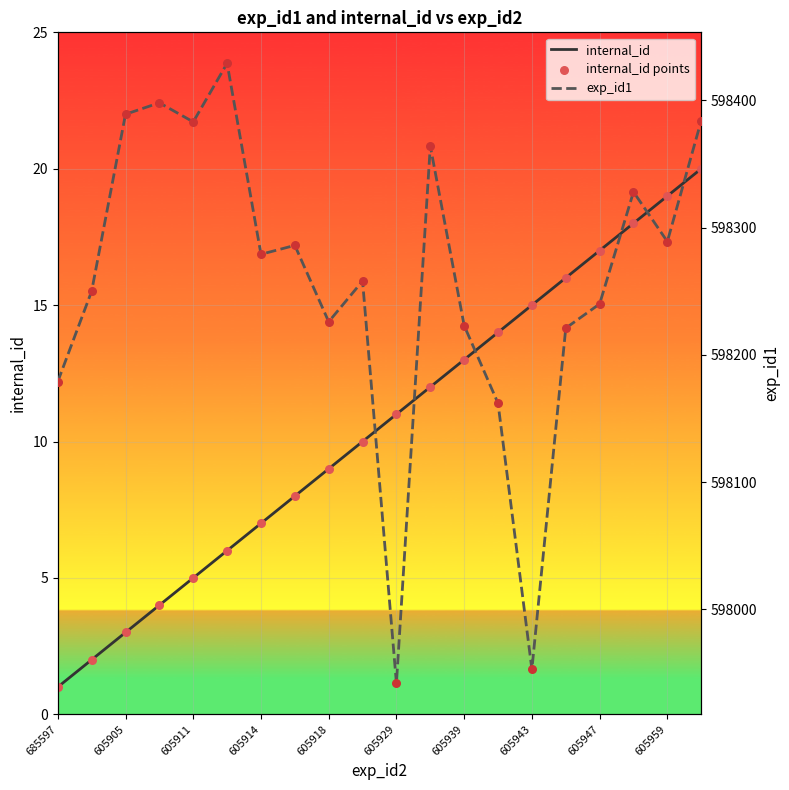

Which series contains the lowest Y value?

internal_id